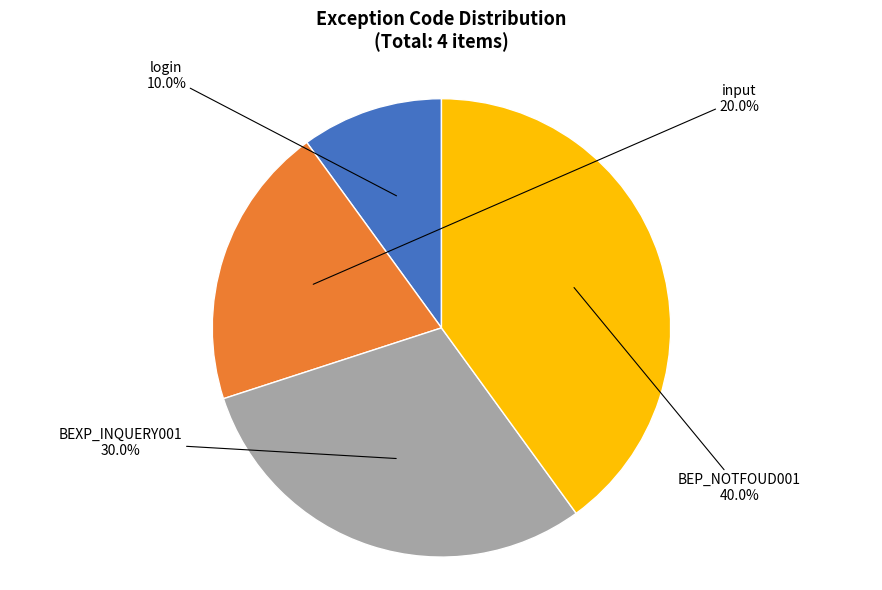

Does any single category account for the majority?

No